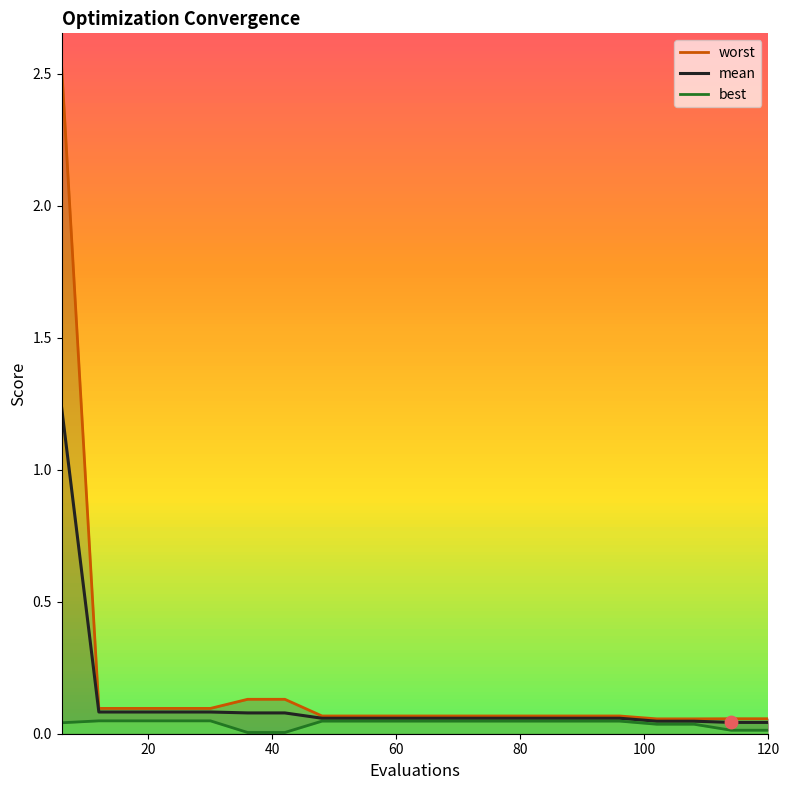

Is the value of best at 13 greater than the value of mean at 11?

No